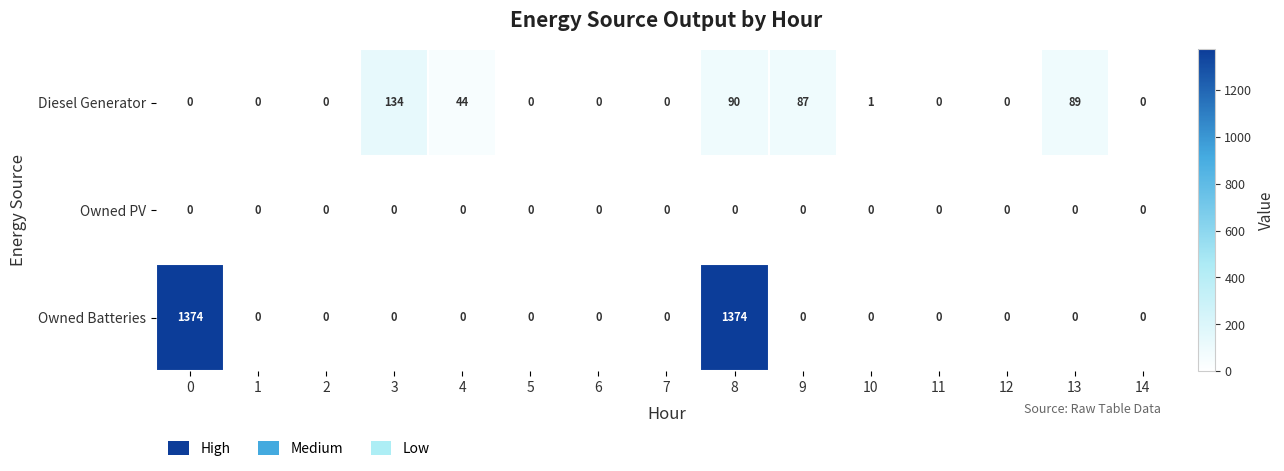

What is the difference between the Owned Batteries values at 0 and 4?

1374